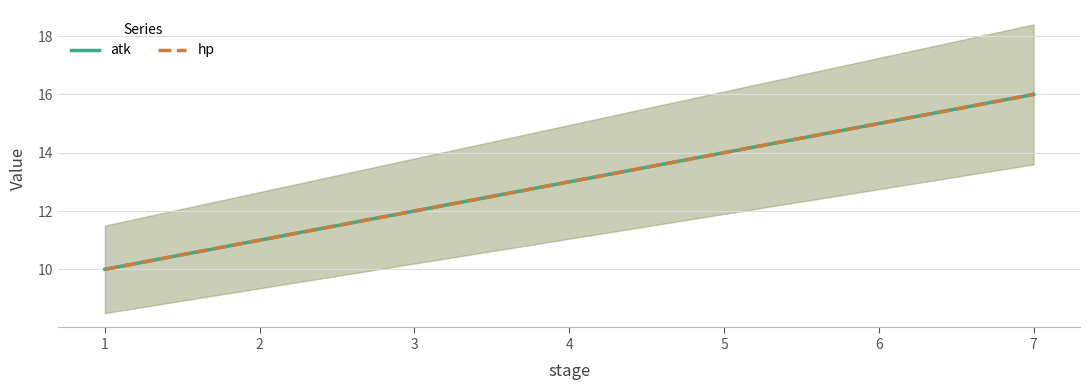

True or false: atk and hp intersect in this chart.

False